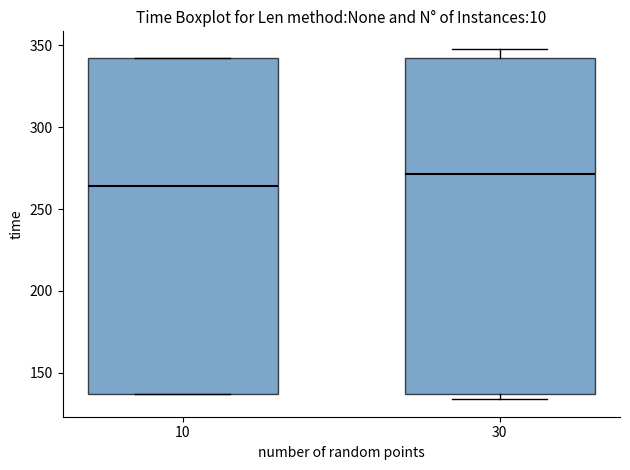

Which box has the highest median line?

30